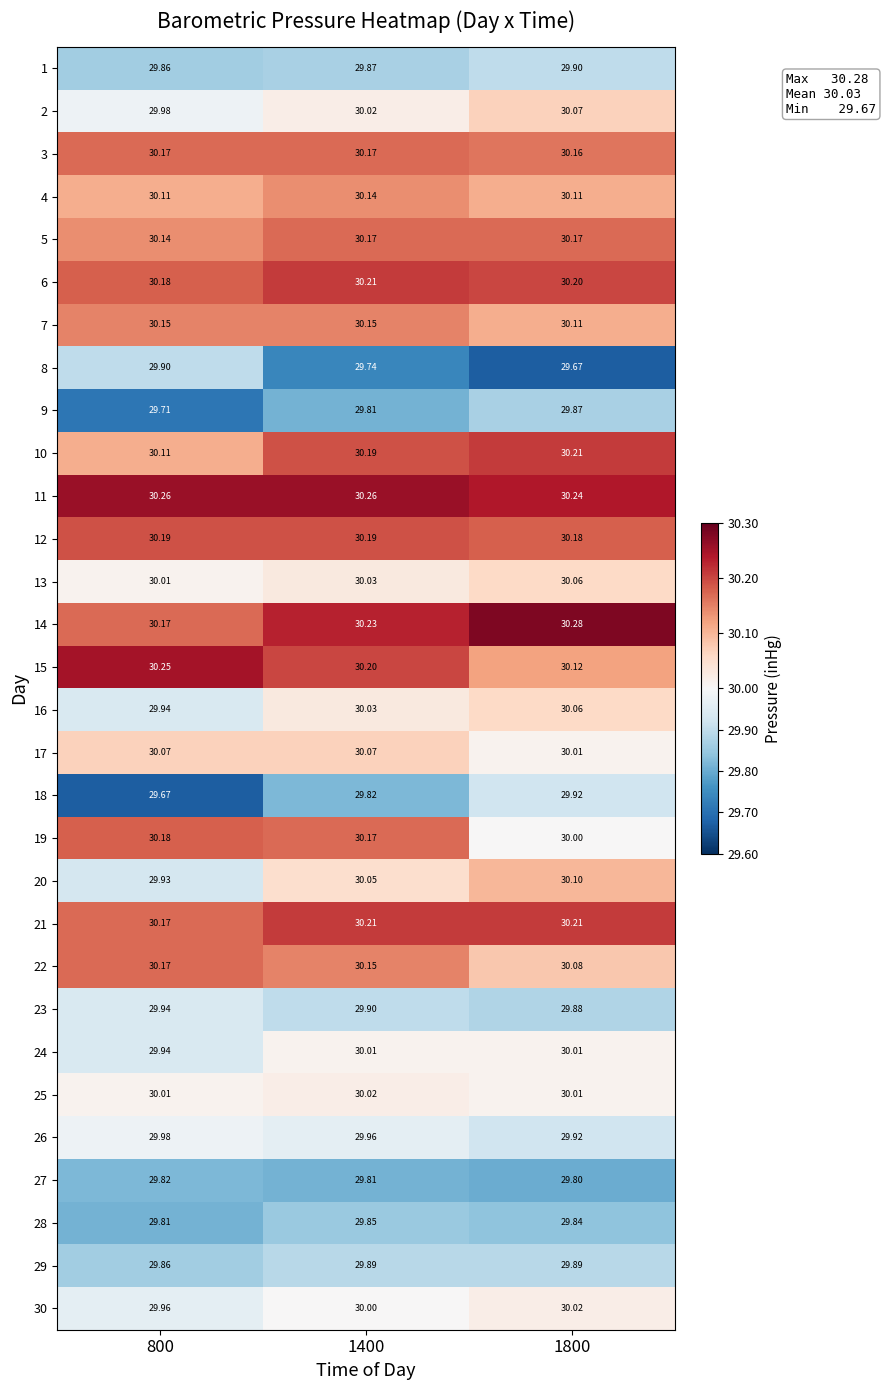

Reading left to right, extract all data points from this chart.

1: 800=29.9	1400=29.9	1800=29.9
2: 800=30.0	1400=30.0	1800=30.1
3: 800=30.2	1400=30.2	1800=30.2
4: 800=30.1	1400=30.1	1800=30.1
5: 800=30.1	1400=30.2	1800=30.2
6: 800=30.2	1400=30.2	1800=30.2
7: 800=30.1	1400=30.1	1800=30.1
8: 800=29.9	1400=29.7	1800=29.7
9: 800=29.7	1400=29.8	1800=29.9
10: 800=30.1	1400=30.2	1800=30.2
11: 800=30.3	1400=30.3	1800=30.2
12: 800=30.2	1400=30.2	1800=30.2
13: 800=30.0	1400=30.0	1800=30.1
14: 800=30.2	1400=30.2	1800=30.3
15: 800=30.2	1400=30.2	1800=30.1
16: 800=29.9	1400=30.0	1800=30.1
17: 800=30.1	1400=30.1	1800=30.0
18: 800=29.7	1400=29.8	1800=29.9
19: 800=30.2	1400=30.2	1800=30.0
20: 800=29.9	1400=30.1	1800=30.1
21: 800=30.2	1400=30.2	1800=30.2
22: 800=30.2	1400=30.1	1800=30.1
23: 800=29.9	1400=29.9	1800=29.9
24: 800=29.9	1400=30.0	1800=30.0
25: 800=30.0	1400=30.0	1800=30.0
26: 800=30.0	1400=30.0	1800=29.9
27: 800=29.8	1400=29.8	1800=29.8
28: 800=29.8	1400=29.9	1800=29.8
29: 800=29.9	1400=29.9	1800=29.9
30: 800=30.0	1400=30.0	1800=30.0